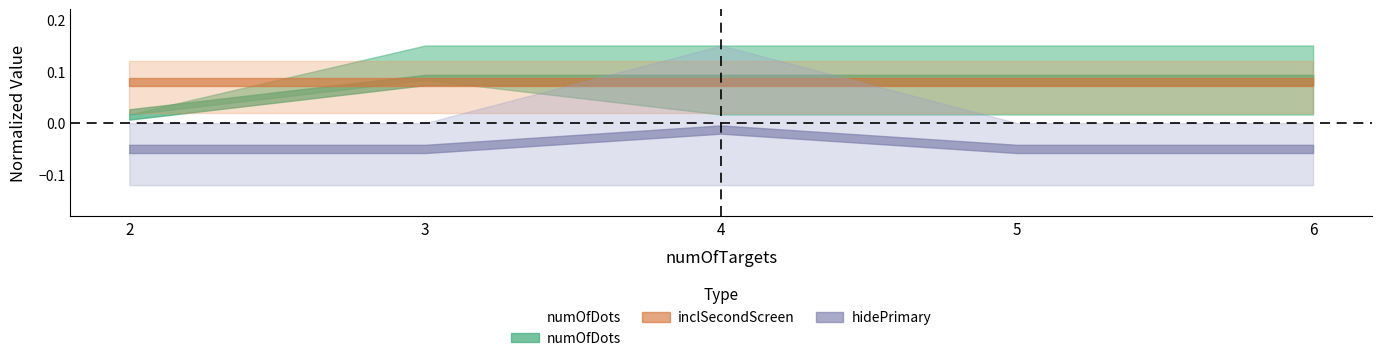

Rank the categories by value from highest to lowest.

3, 4, 5, 6, 2